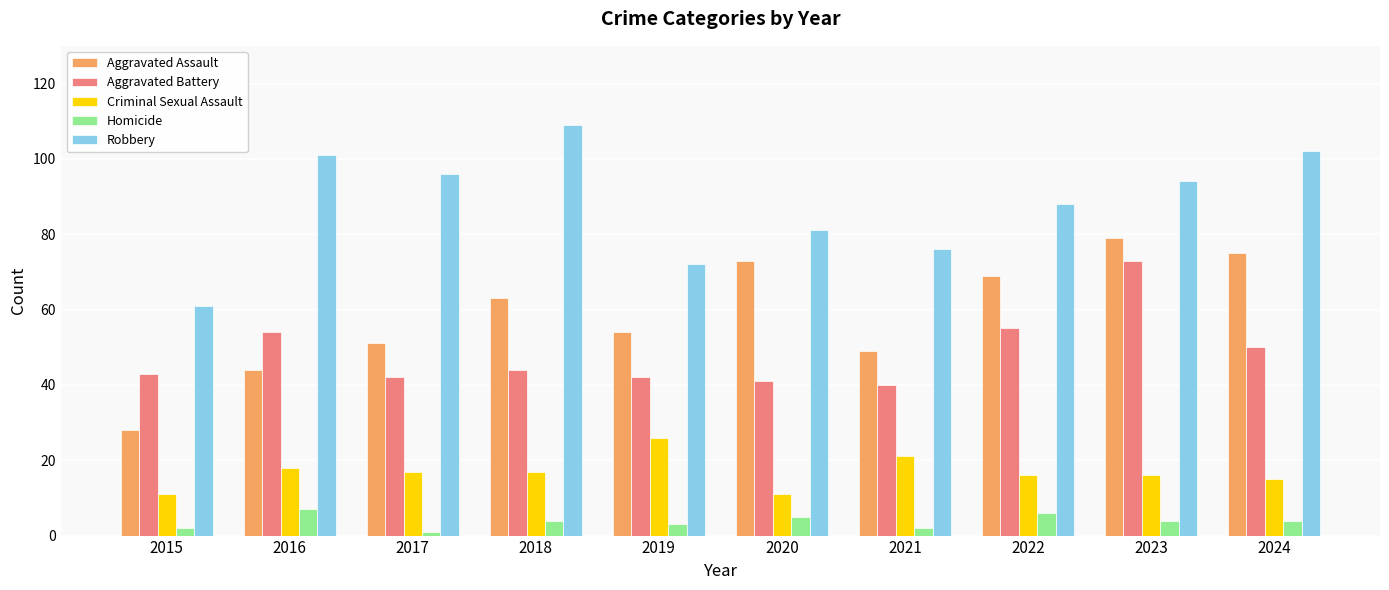

The value of Homicide at 2020 is 5. True or false?

True